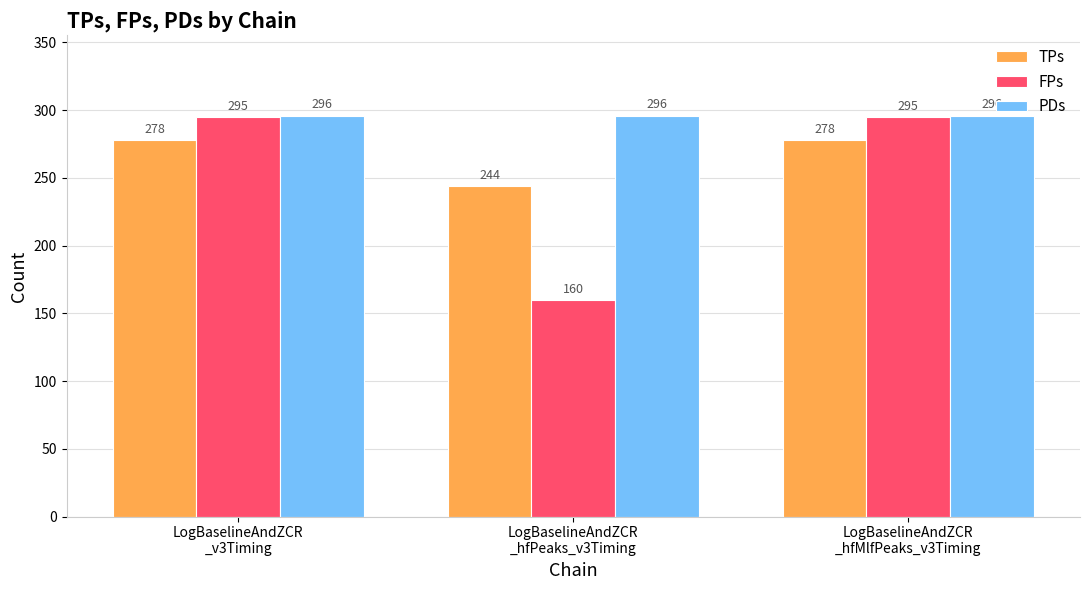

Which series has the largest total across all categories?

PDs